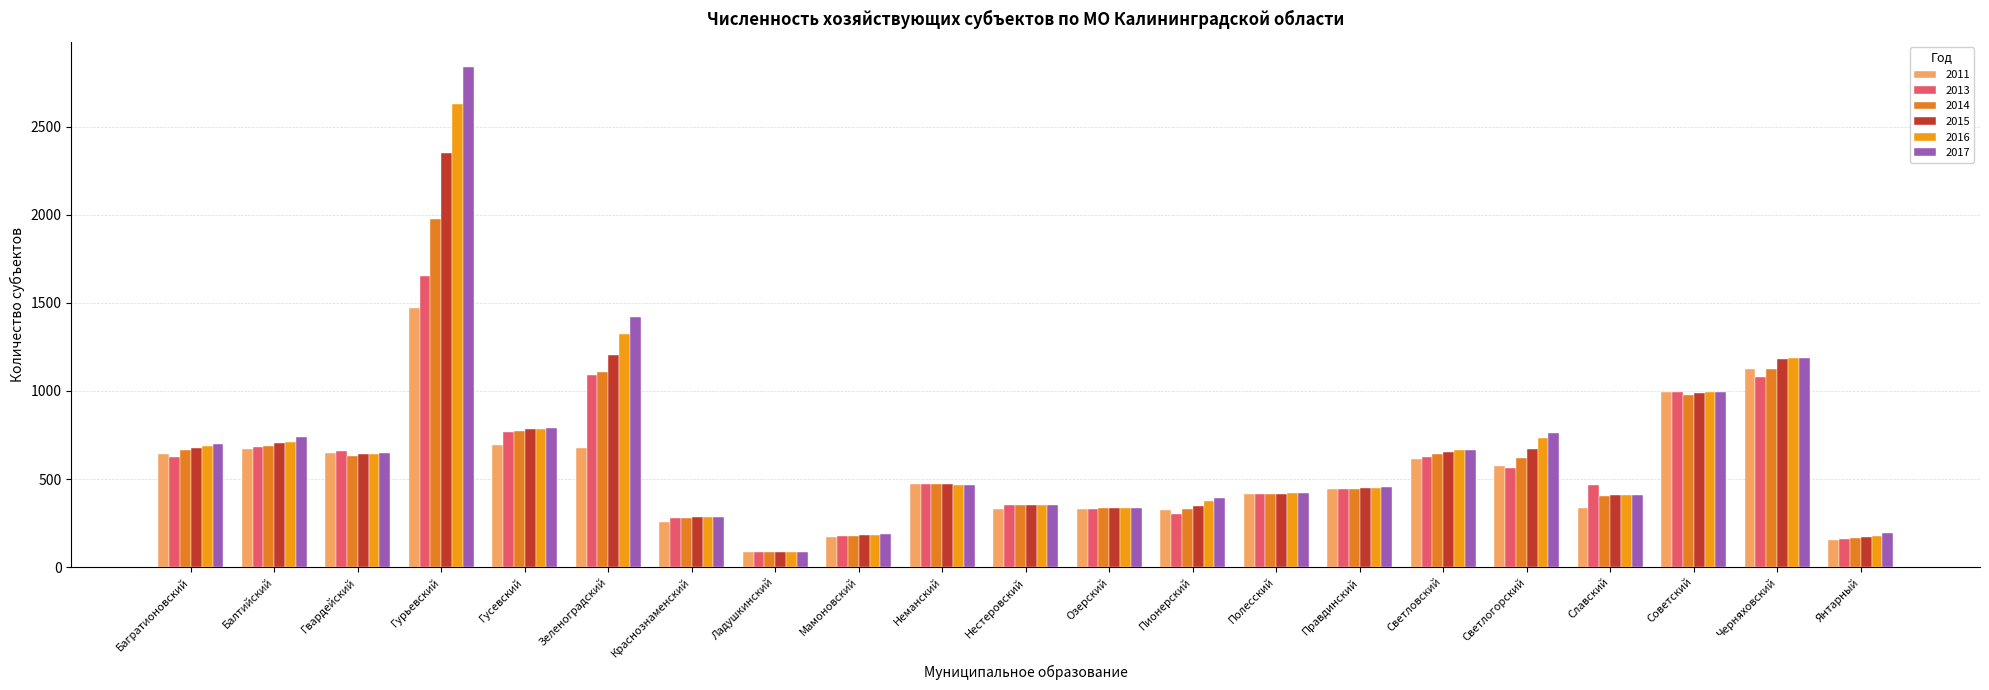

Between Пионерский and Правдинский, which is larger?

Правдинский